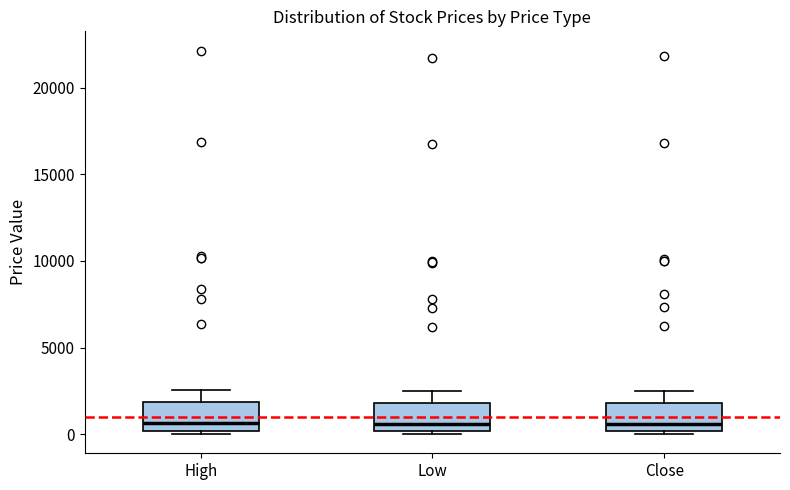

Where is the lower edge of the box for High on the y-axis? The values are not printed on the chart, so give them approximately, as read against the axis.

0